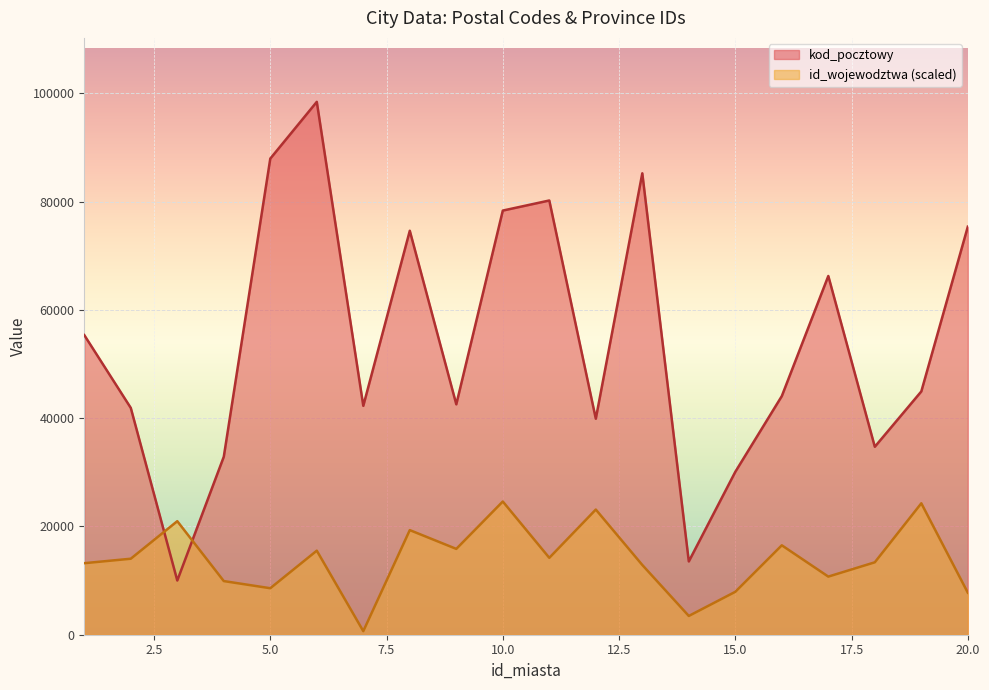

The value of id_wojewodztwa at 13 is 19057.2. True or false?

False